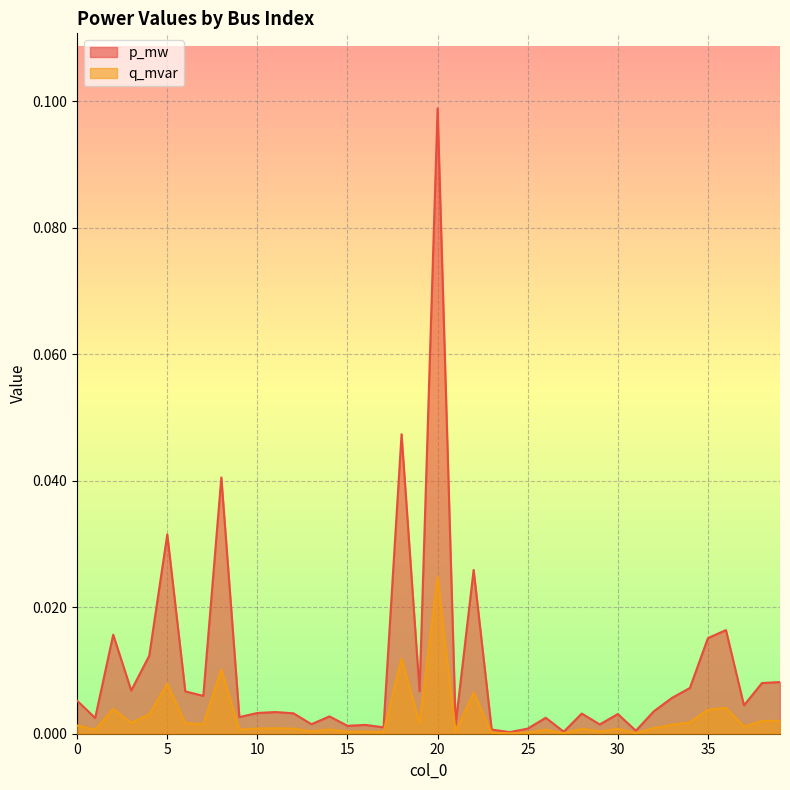

List the series in order of their peak value, highest first.

p_mw, q_mvar